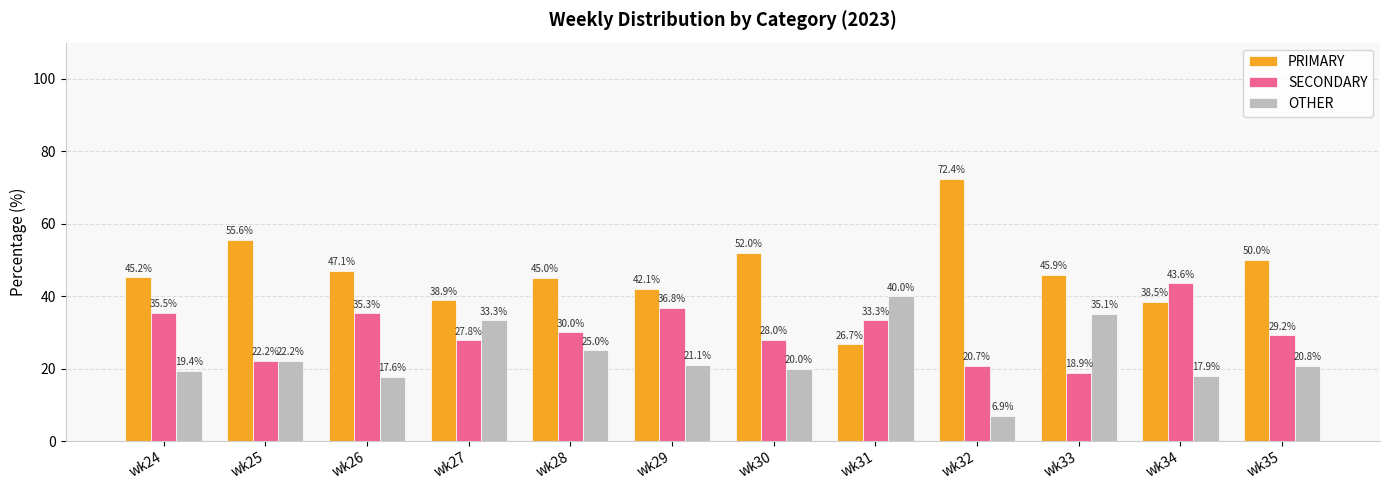

List the series in order of their peak value, lowest first.

OTHER, SECONDARY, PRIMARY